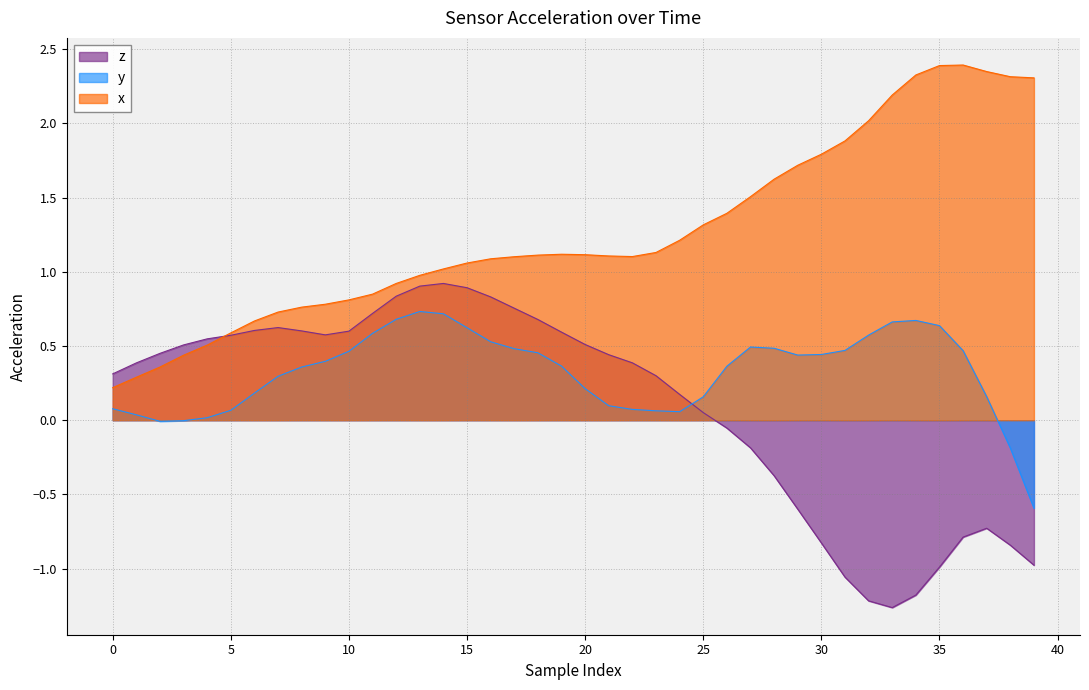

Rank the series by their maximum value, from lowest to highest.

y, z, x